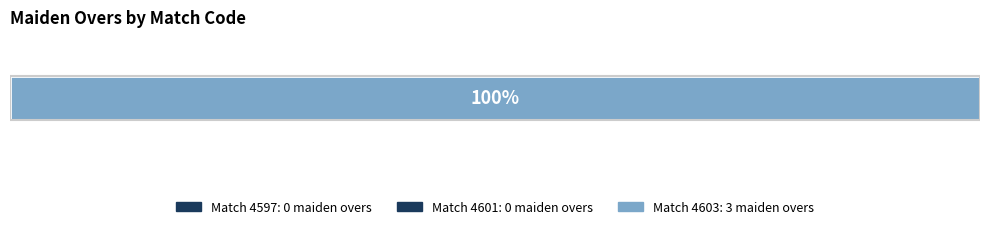

At which label is the value closest to 1?

4597